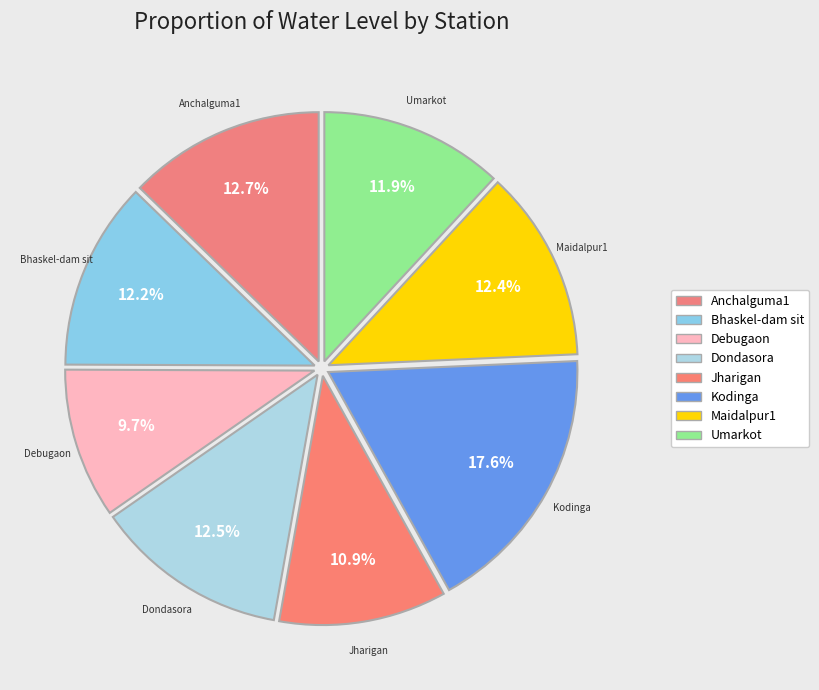

How many slices are in this pie chart?

8